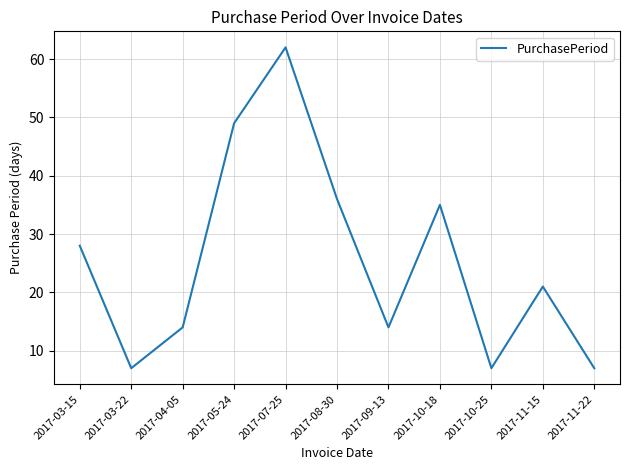

What is the difference between the maximum and minimum values?

55